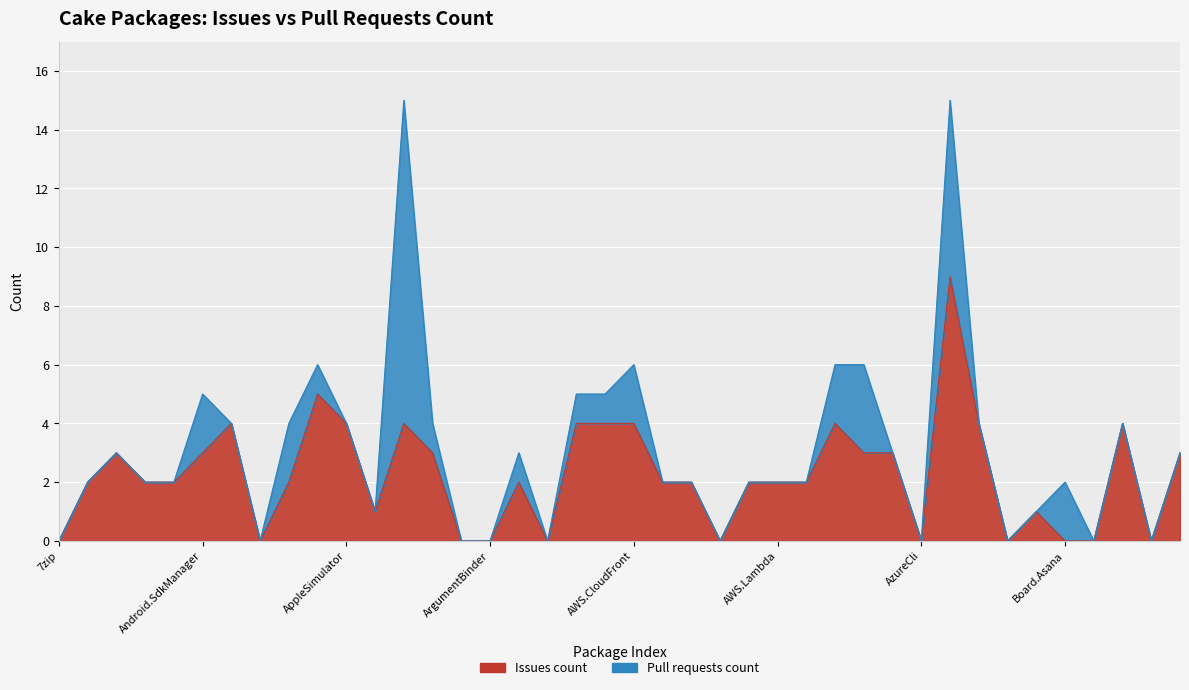

Which has a higher value, Cake.AppPackager or Cake.Bower?

Cake.AppPackager